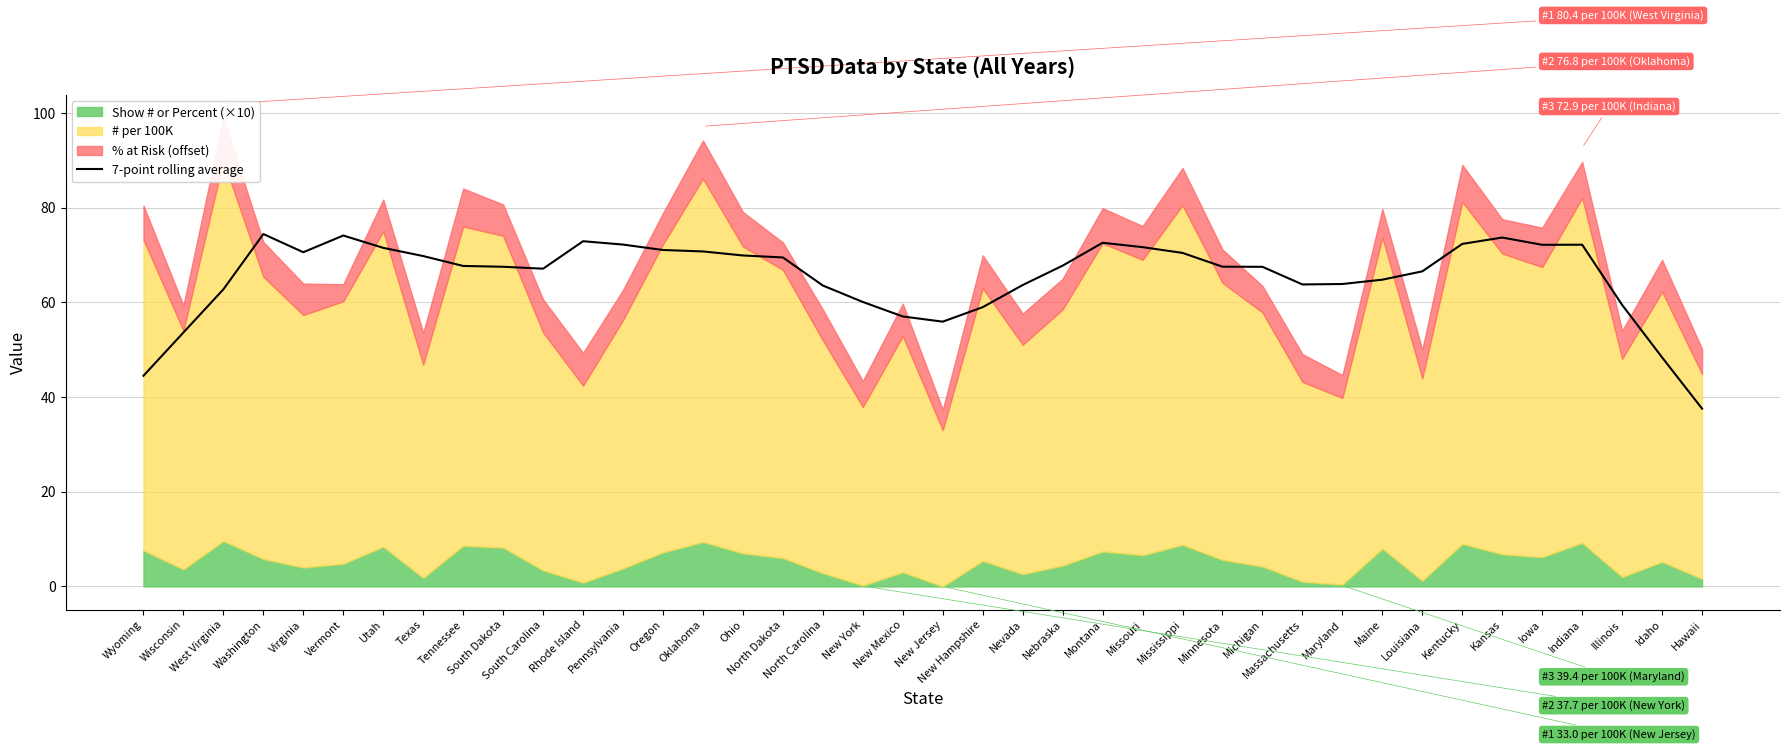

The 7-point rolling average series shows 71.5 at Utah. True or false?

True